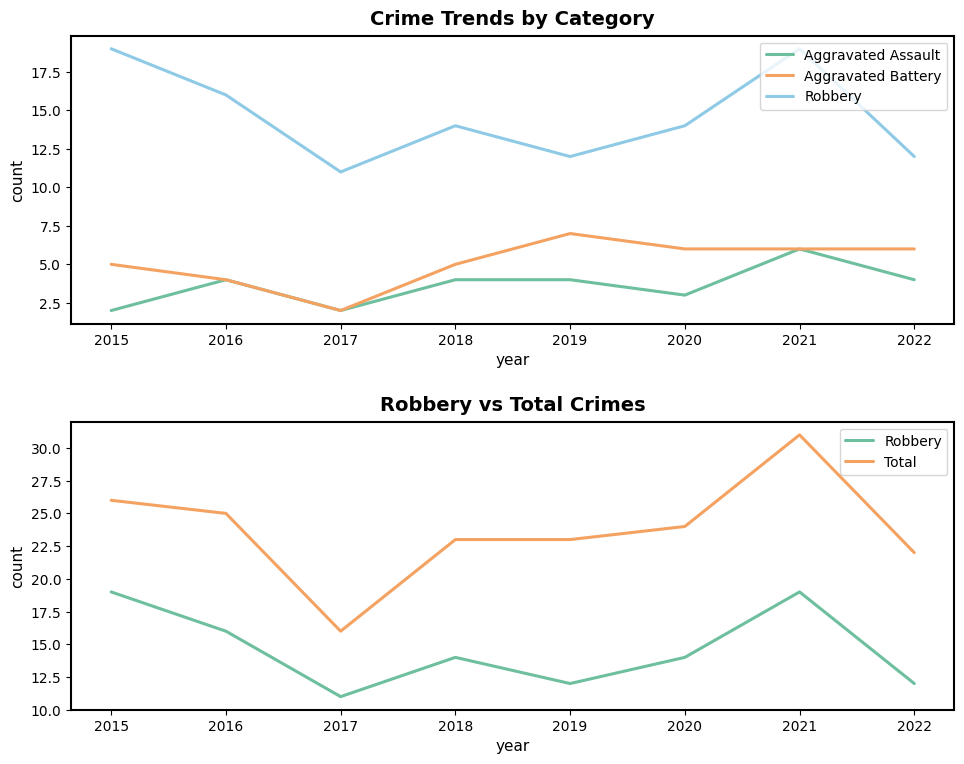

What is the total value across all series at 2018?

46